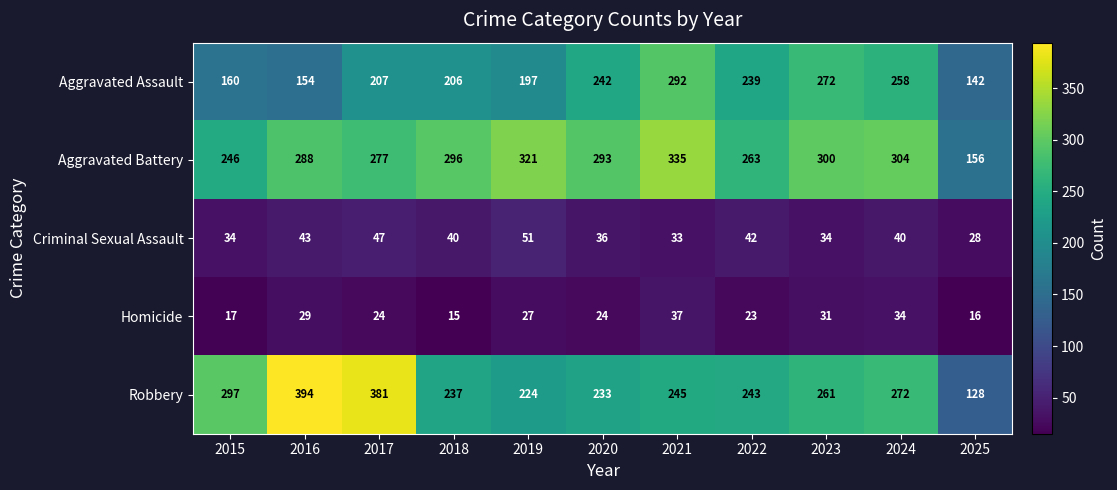

What is the difference between the Homicide values at 2022 and 2016?

6